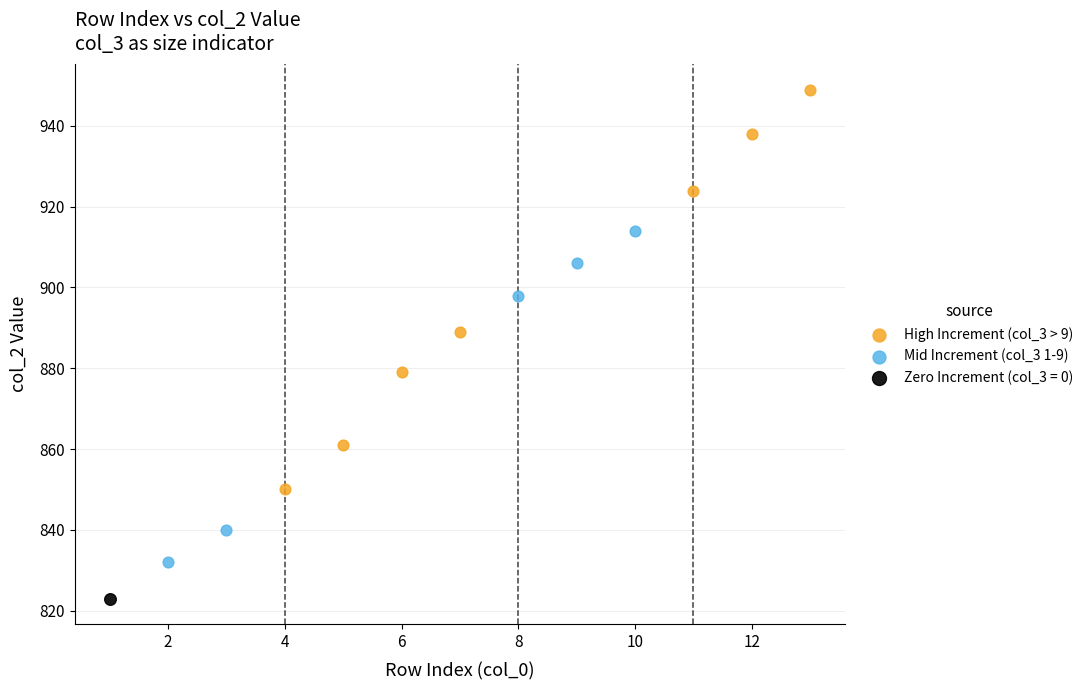

Which series reaches the minimum Y coordinate?

Zero Increment (col_3 = 0)